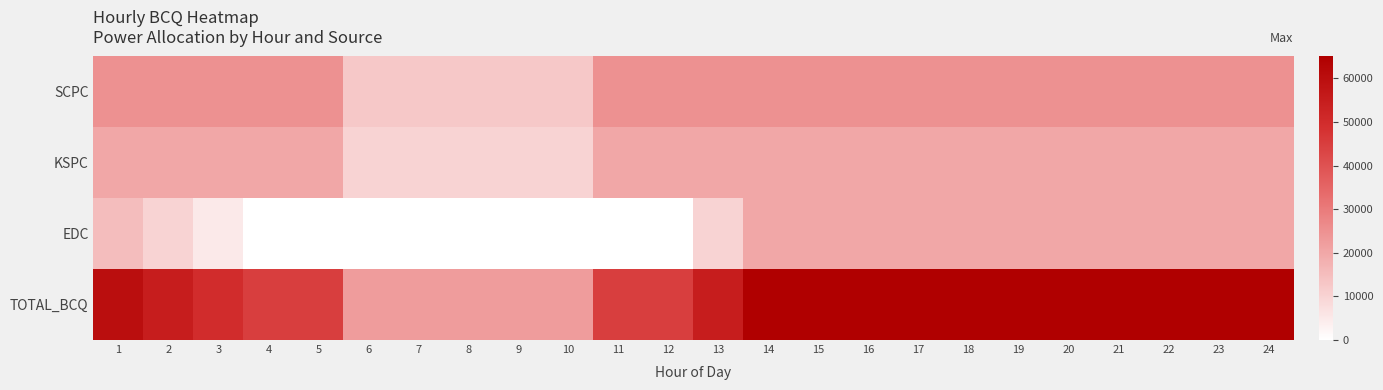

Between 11 and 5, which is larger?

11